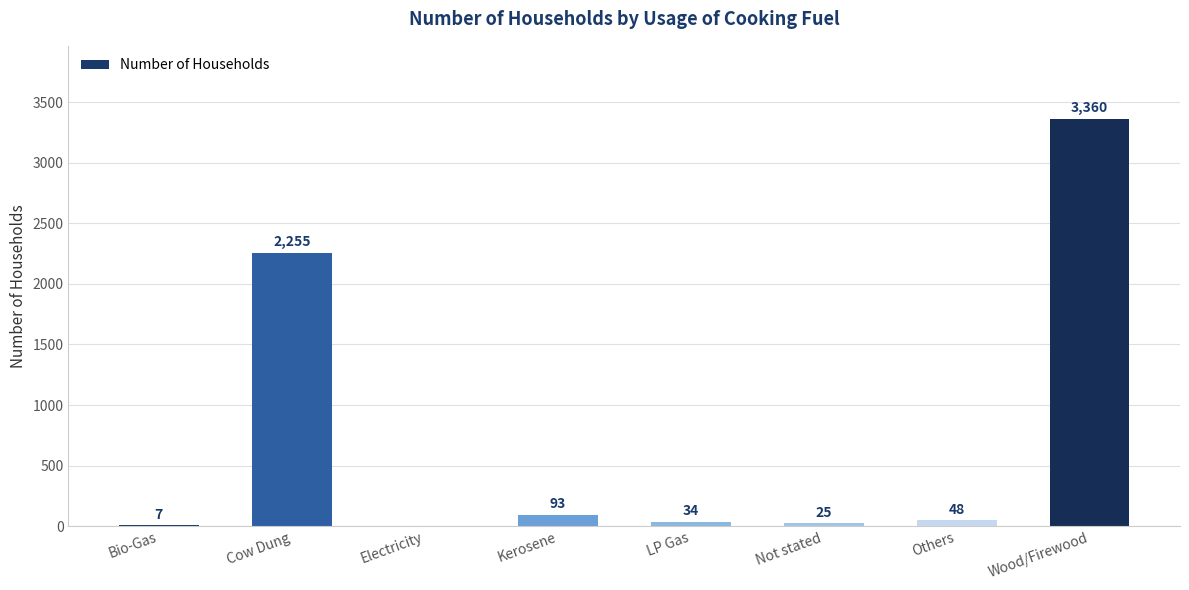

Reading left to right, extract all data points from this chart.

7	2255	0	93	34	25	48	3360